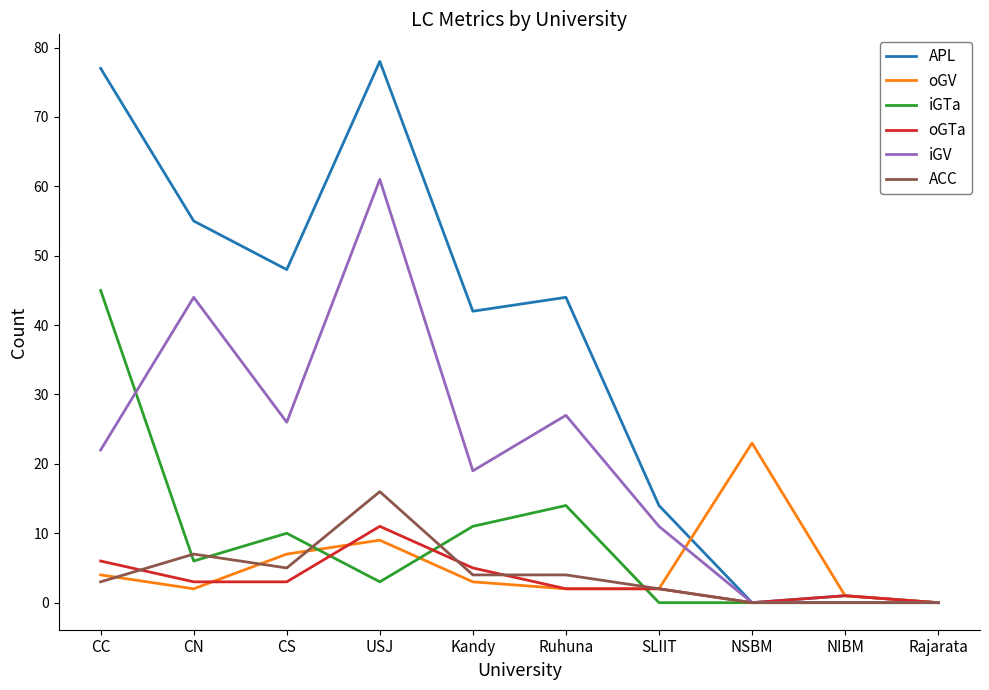

What is the difference between the oGV values at Kandy and Rajarata?

3